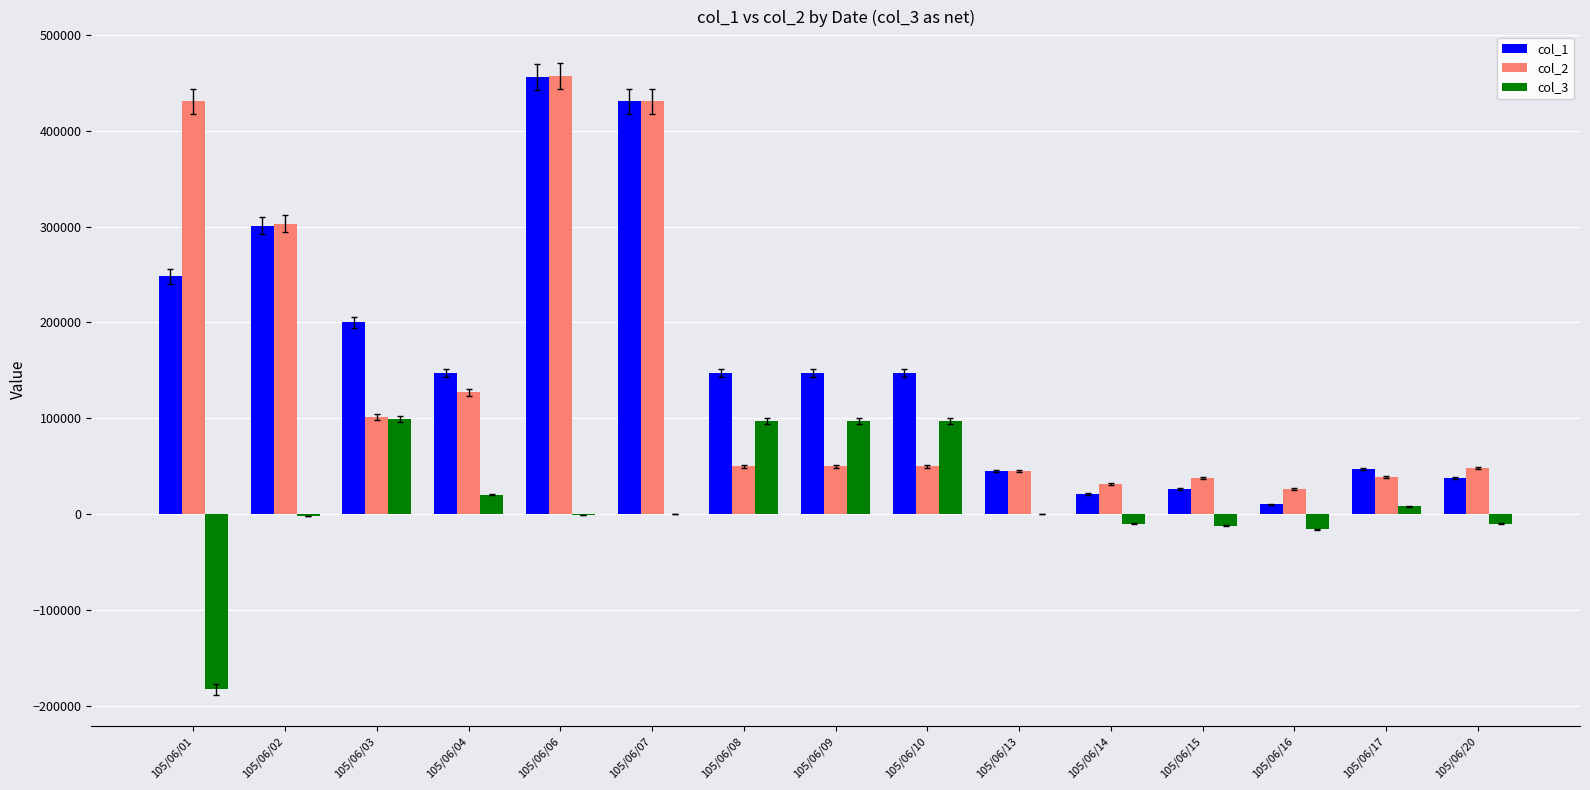

The value of col_3 at 105/06/03 is 99000. True or false?

True